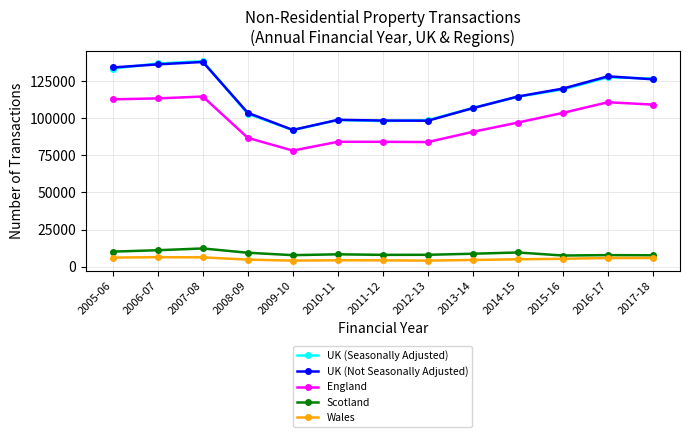

Which series changed the most between 2009-10 and 2013-14?

UK (Seasonally Adjusted)